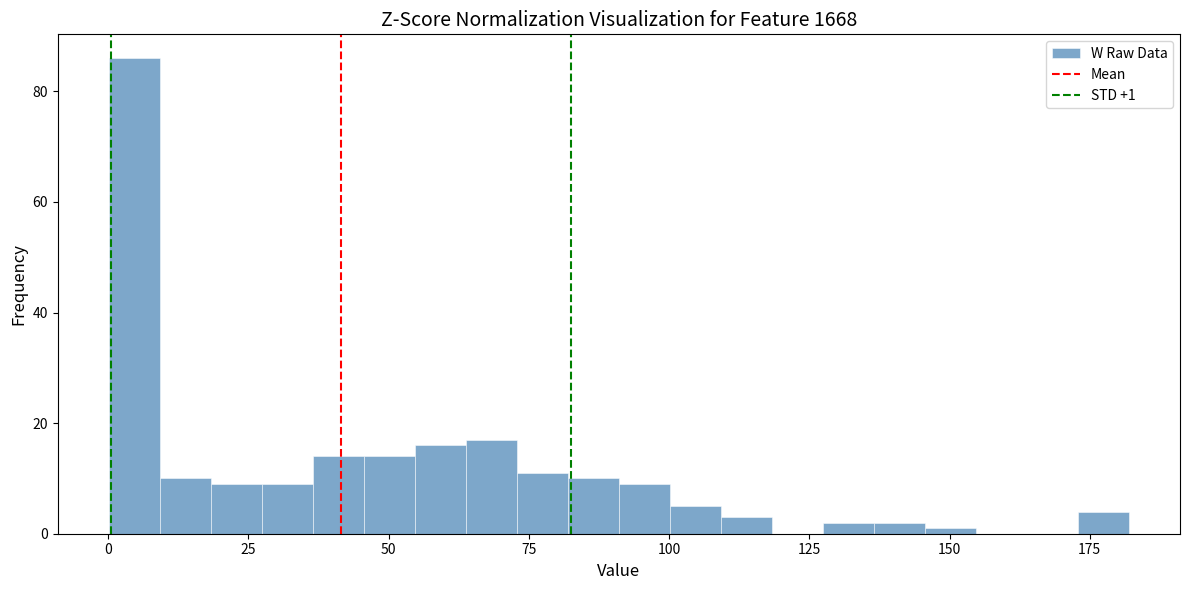

Around what value on the x-axis is the tallest bar? Give the approximate position of its centre, as read against the axis.

5